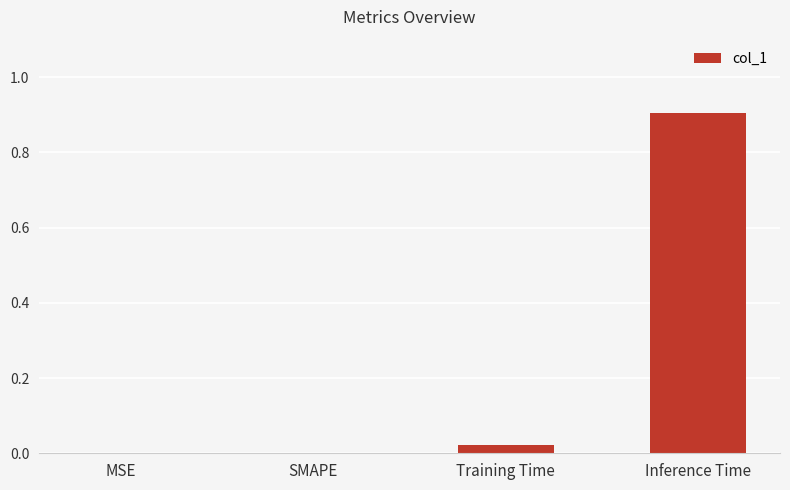

What is the sum of all values?

0.9